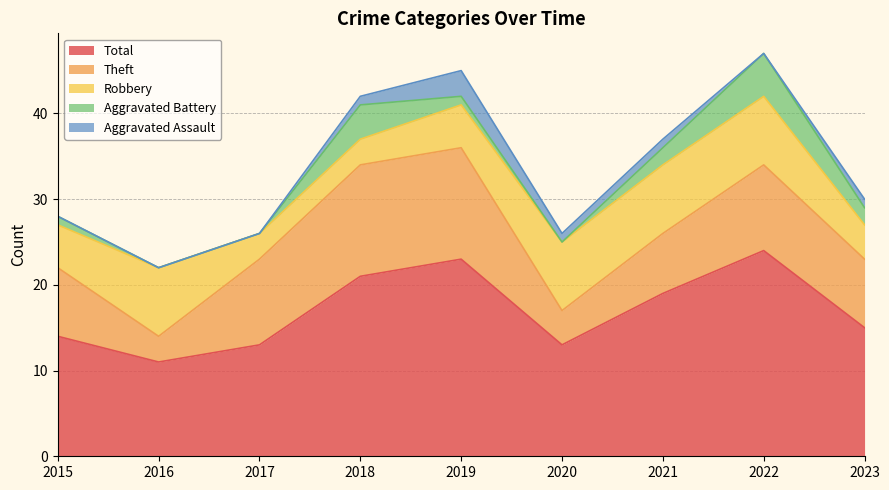

How many interior local peaks does the Aggravated Assault series have?

1